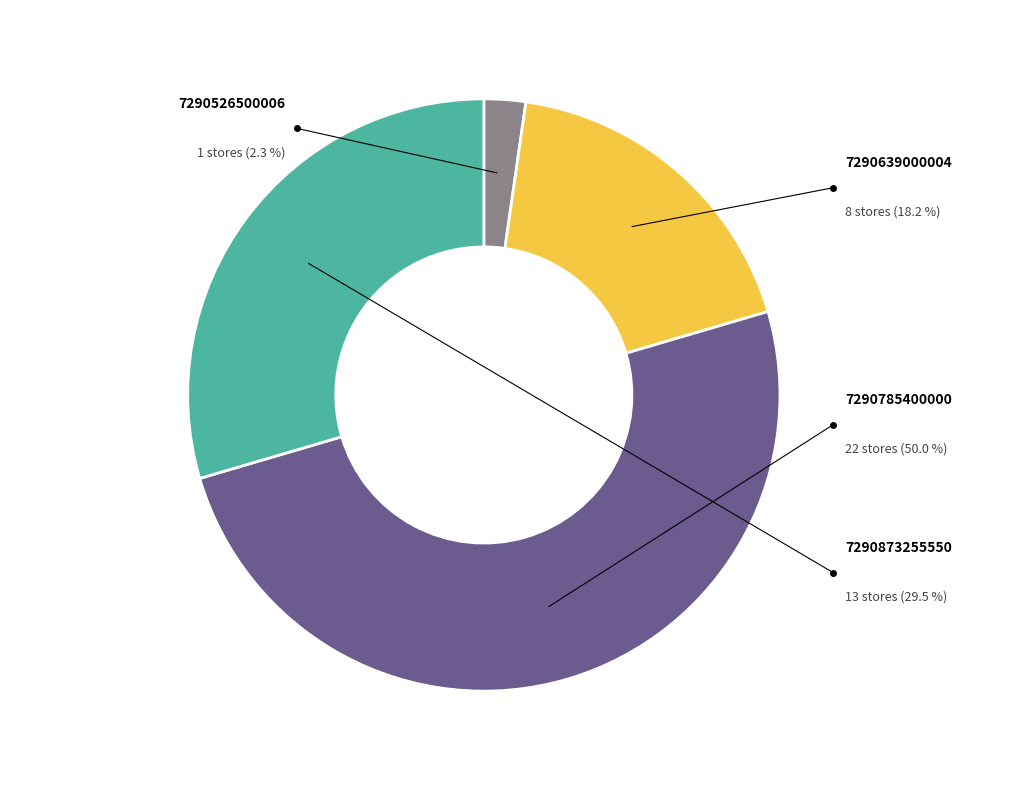

To the nearest percent, what percentage of the pie is 7290873255550?

30%